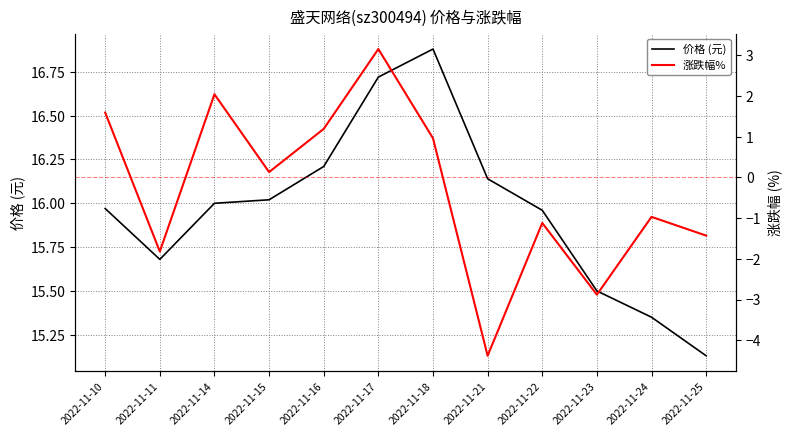

What is the sum of all 涨跌幅% values?

-3.5